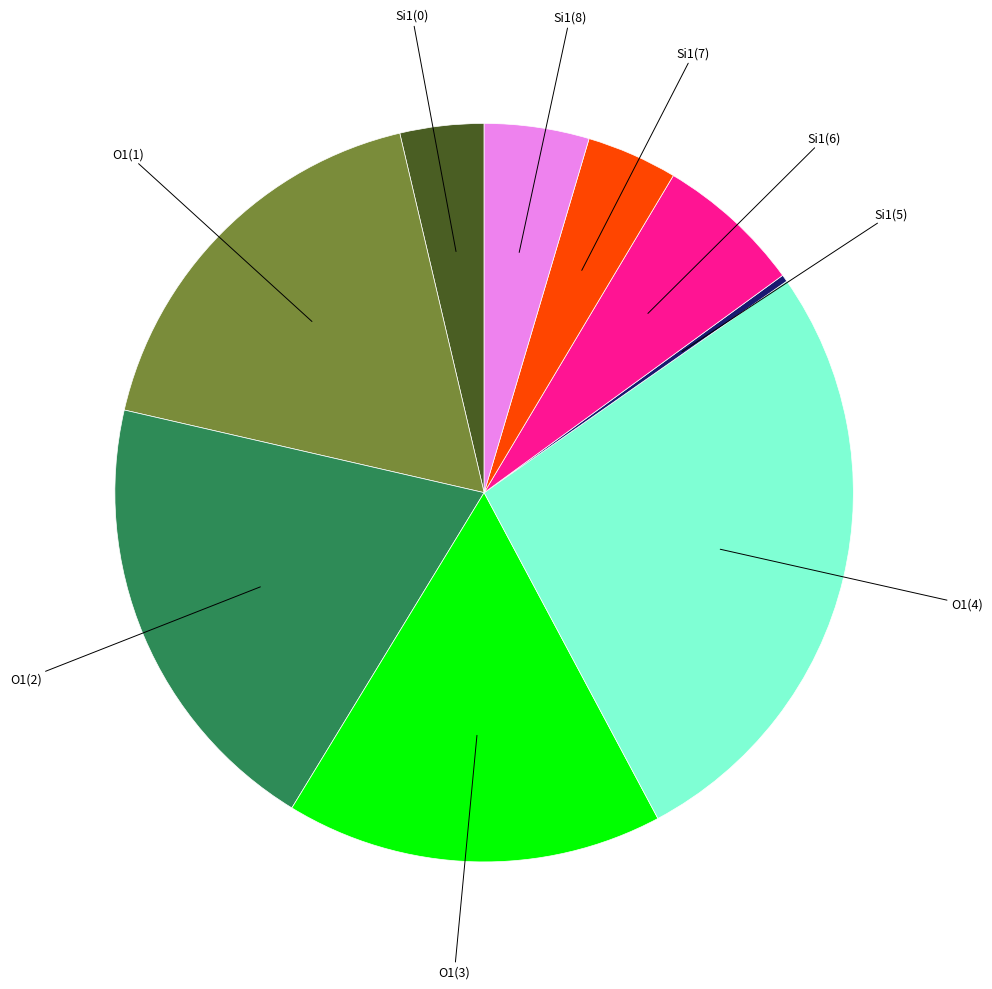

Is there any slice that represents more than half of the pie?

No